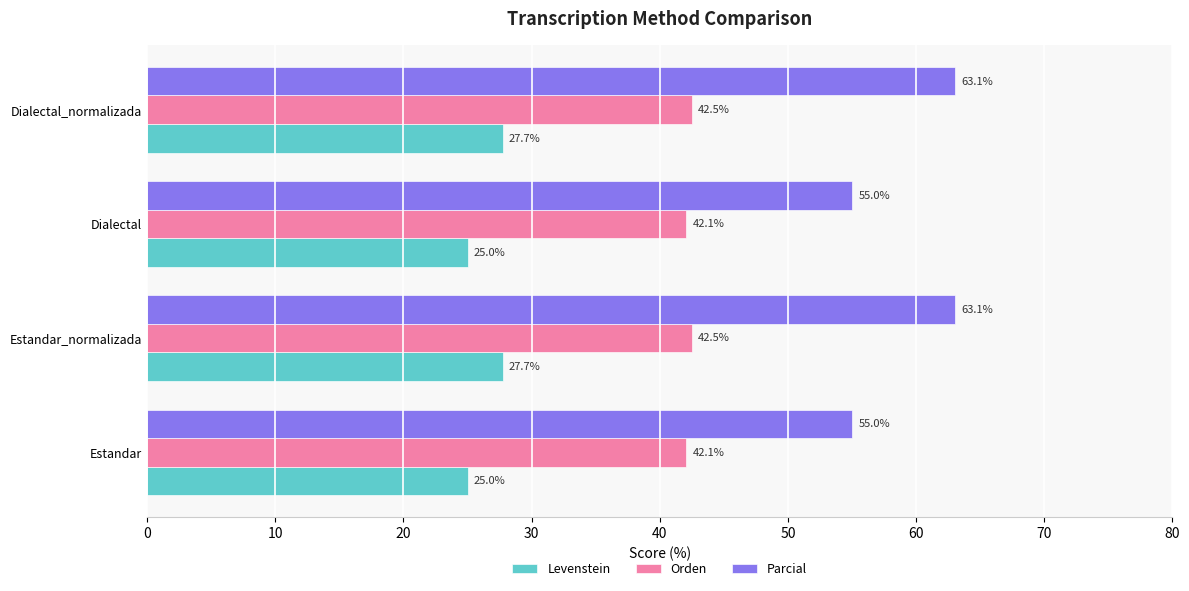

What is the approximate value of Parcial at Dialectal_normalizada?

63.1